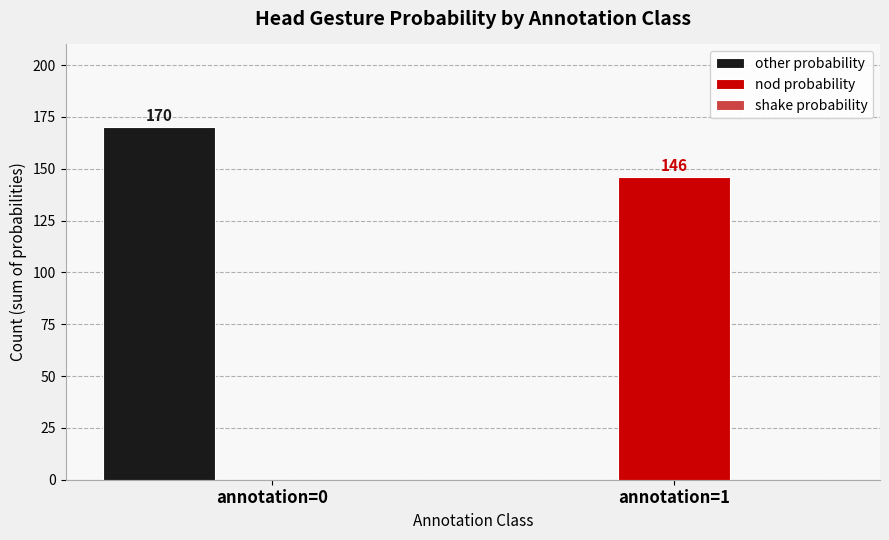

Is the value of nod probability at annotation=1 greater than the value of other probability at annotation=1?

Yes